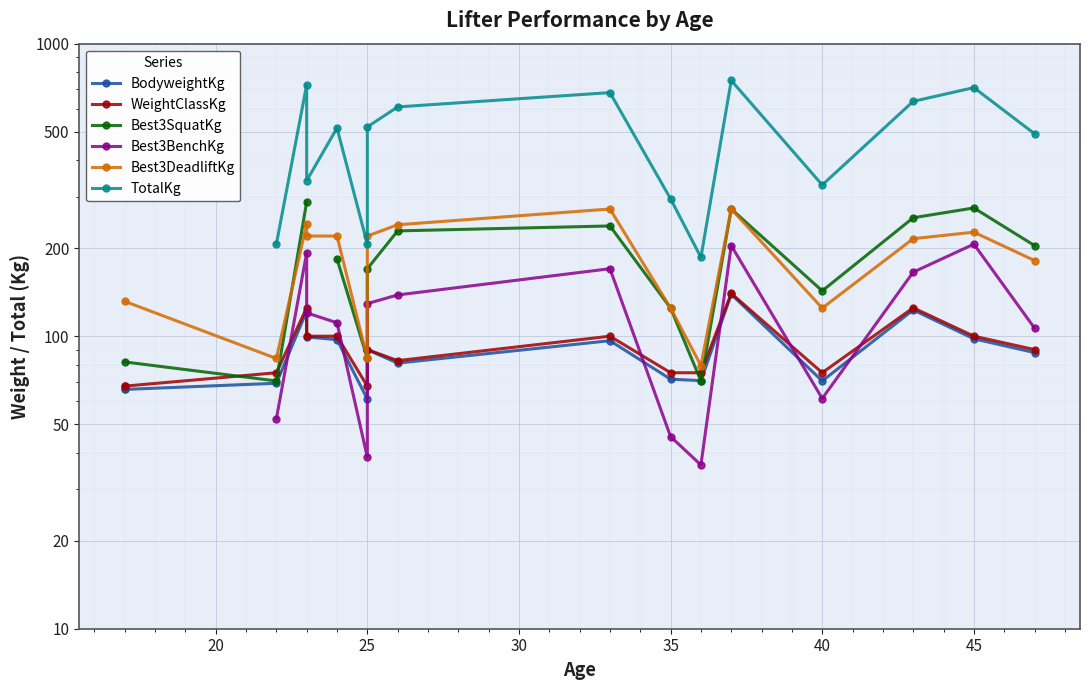

In WeightClassKg, how many points are higher than both neighbors (excluding endpoints)?

5